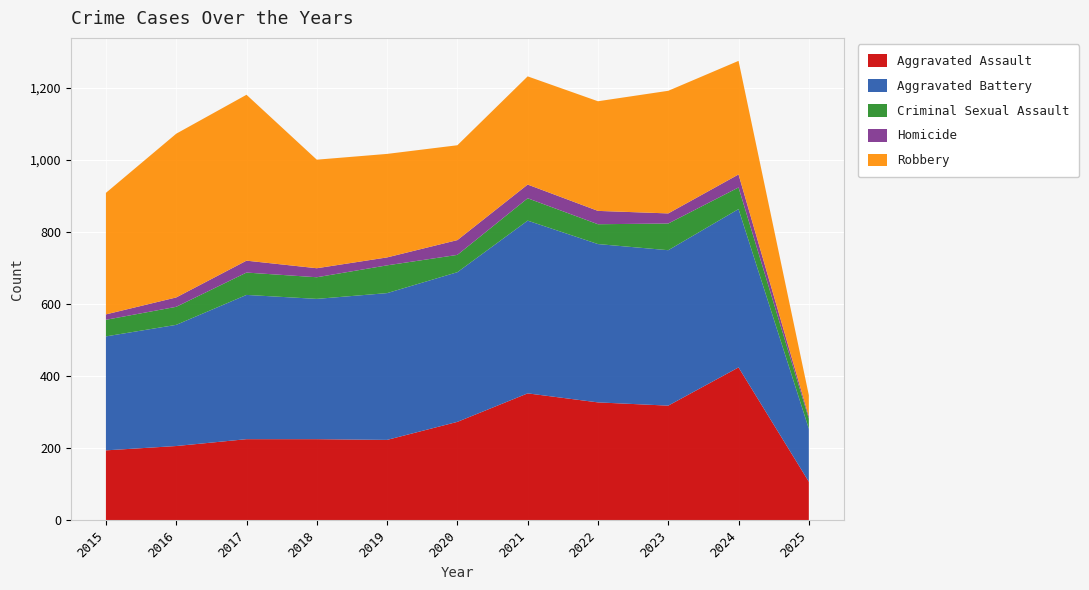

Reading left to right, list all the values displayed in this chart.

Aggravated Assault: 194	206	225	225	223	273	352	327	318	424	107
Aggravated Battery: 316	336	400	389	407	415	479	439	431	439	147
Criminal Sexual Assault: 46	50	62	60	77	48	62	55	74	60	28
Homicide: 15	26	33	25	22	41	38	37	28	36	6
Robbery: 337	454	460	301	287	263	300	304	340	315	59